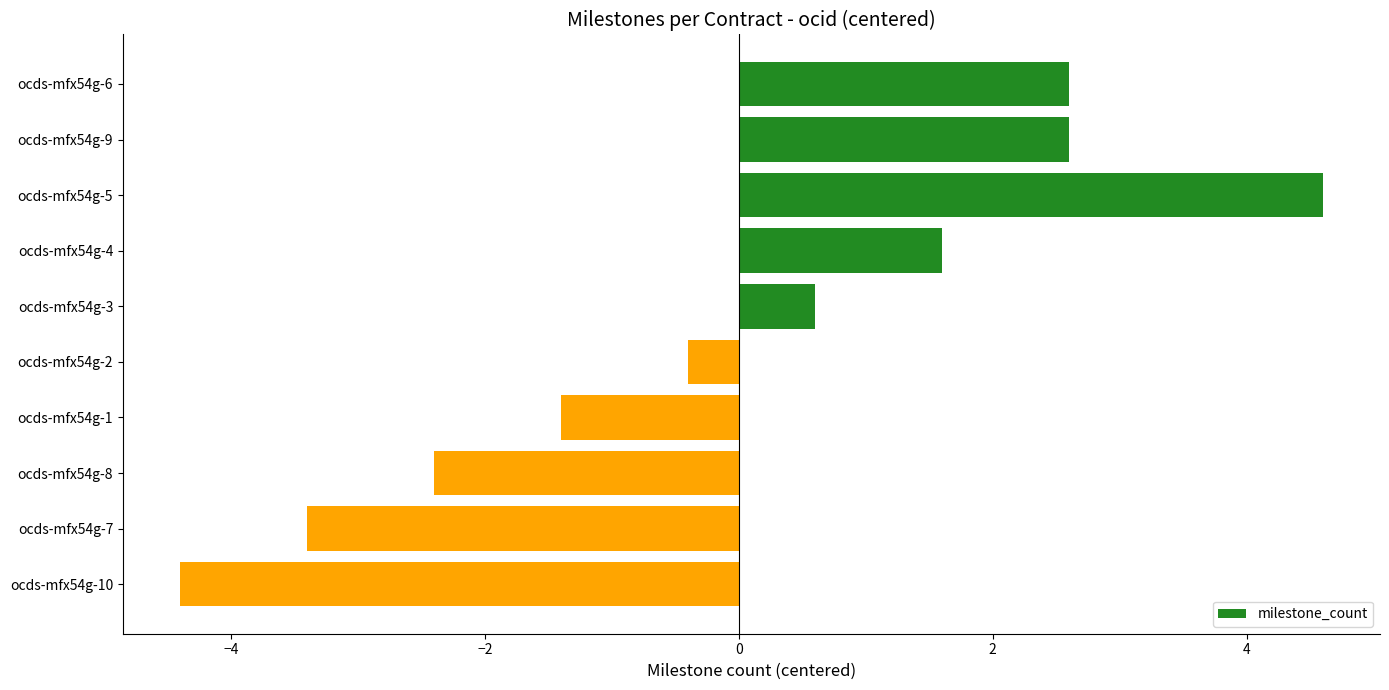

What is the value of the 10th bar from the top?

-4.4